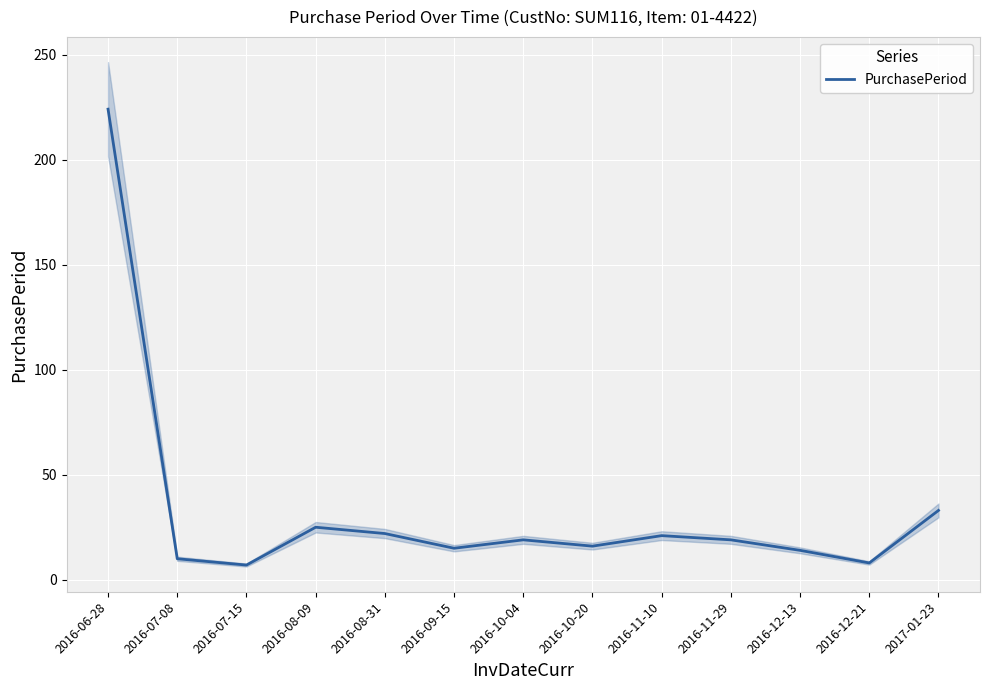

Is this an area chart (filled region under the line)?

No